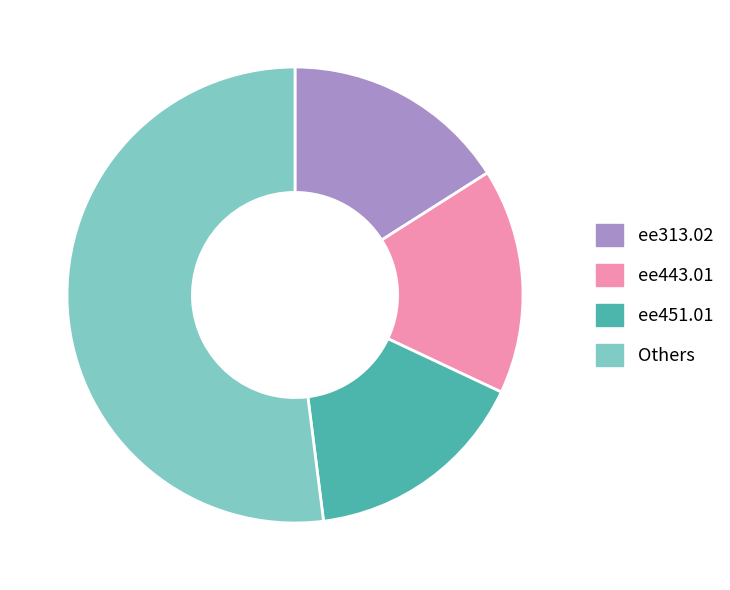

How many slices are in this pie chart?

4